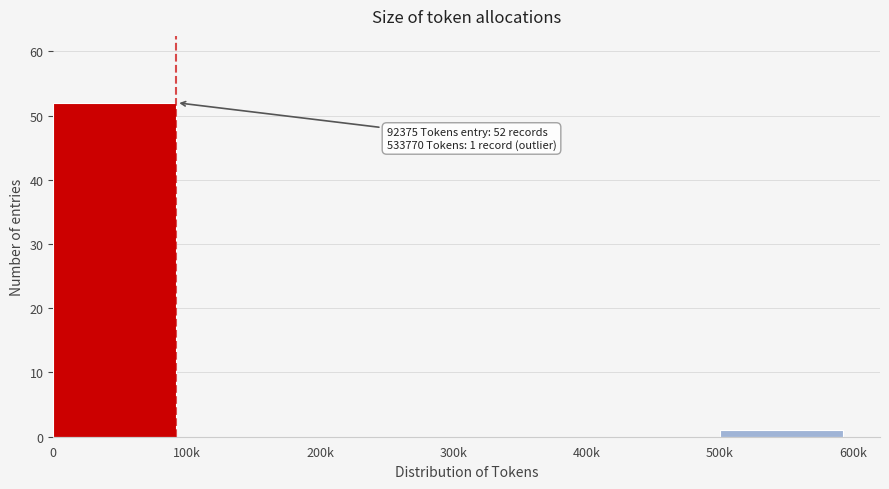

Reading left to right, extract all data points from this chart.

0=52	100k=0	200k=0	300k=0	400k=0	500k=1